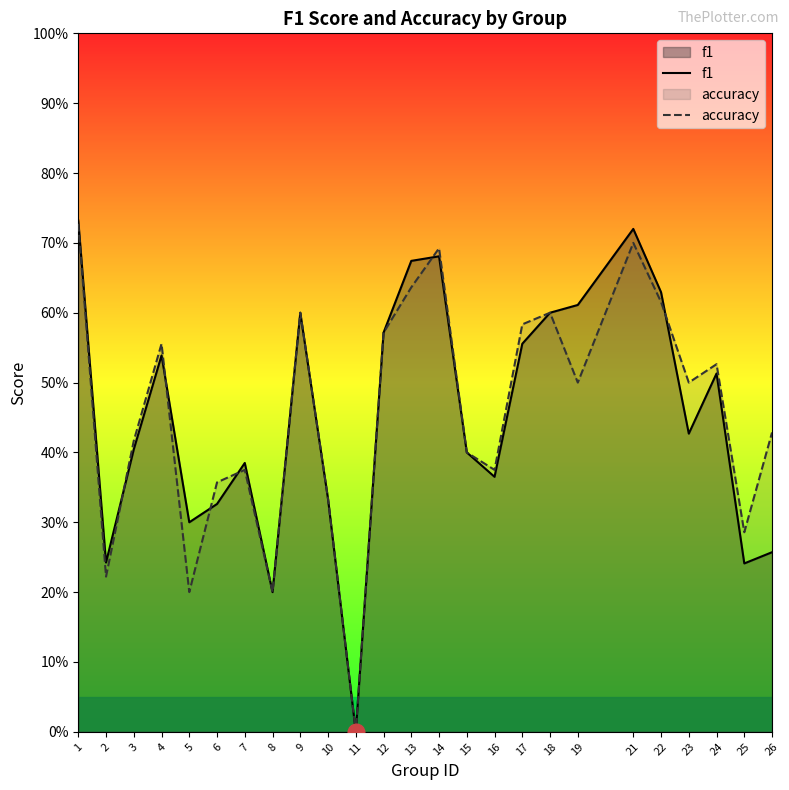

What are all the series names shown in the legend?

f1, accuracy